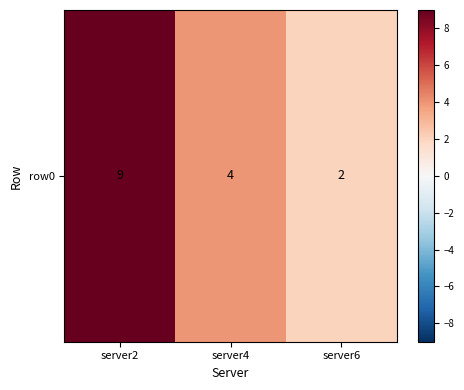

How many values exceed 4?

1